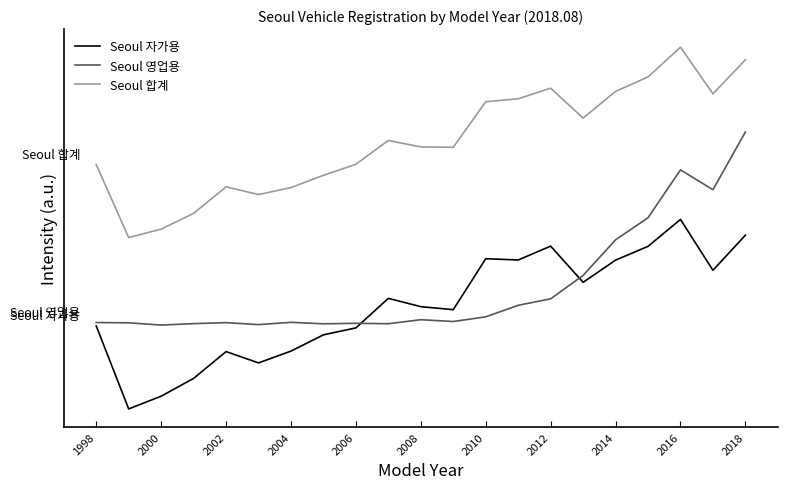

What is the difference between the maximum and second lowest values in the Seoul 자가용 series?

0.9